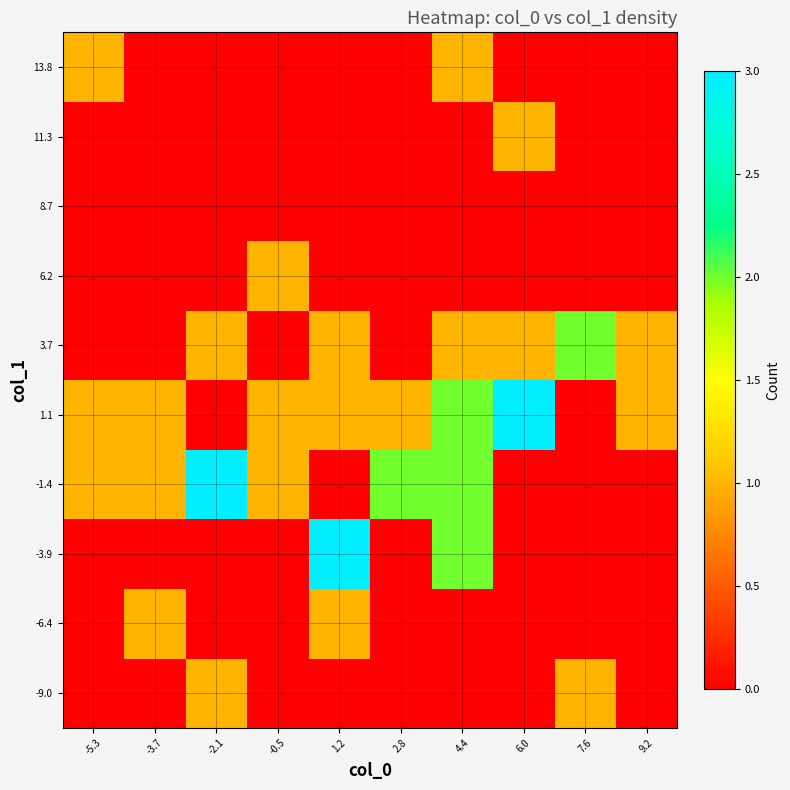

At 9.2, list the series in order from smallest to largest.

-9.0, -6.4, -3.9, -1.4, 6.2, 8.7, 11.3, 13.8, 1.1, 3.7